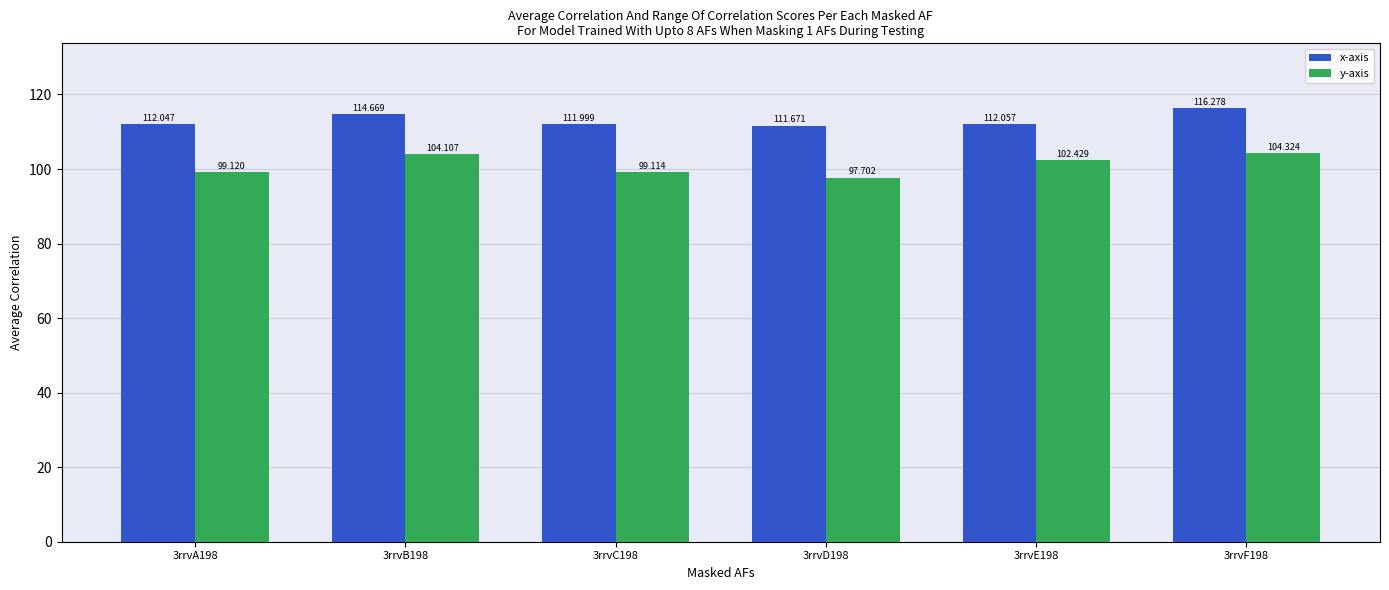

Rank the series by their average value, from highest to lowest.

x-axis, y-axis